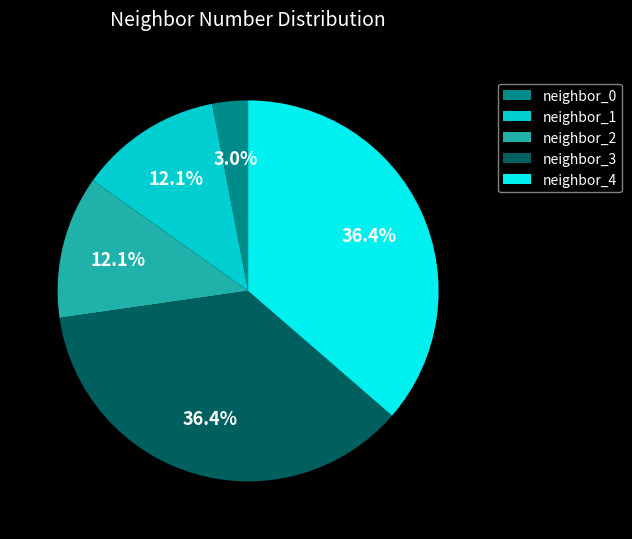

What percentage is NOT represented by neighbor_2?

87.9%